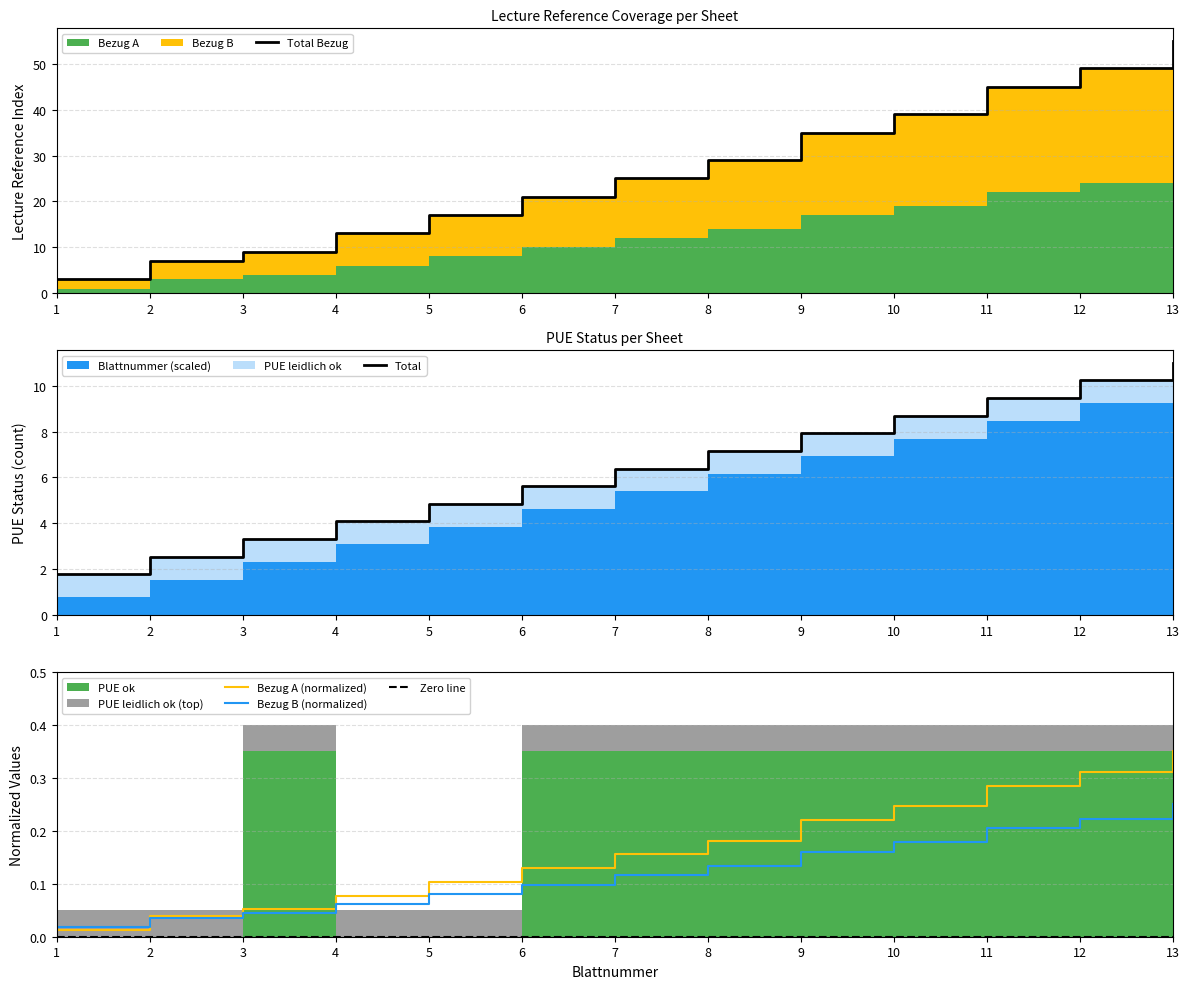

Between 11 and 4, which is larger?

11